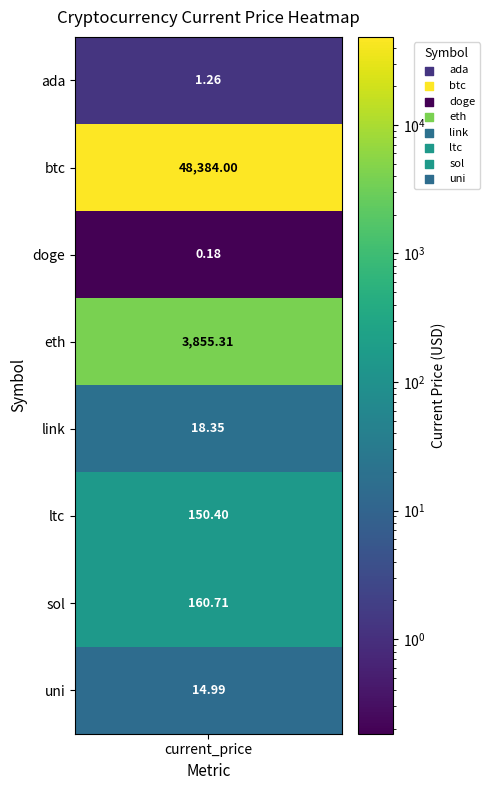

What is the minimum value shown in the chart?

0.2